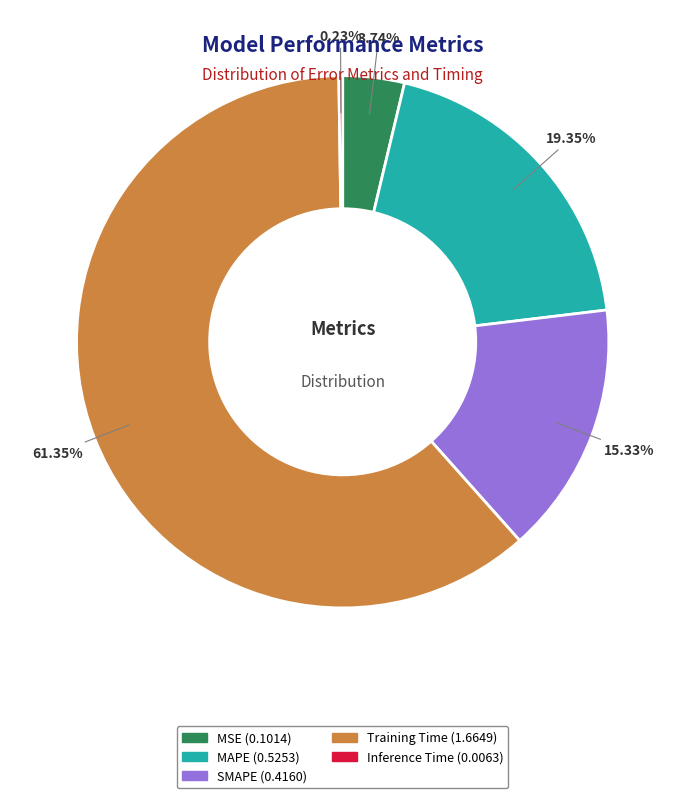

Between MSE and MAPE, which is larger?

MAPE